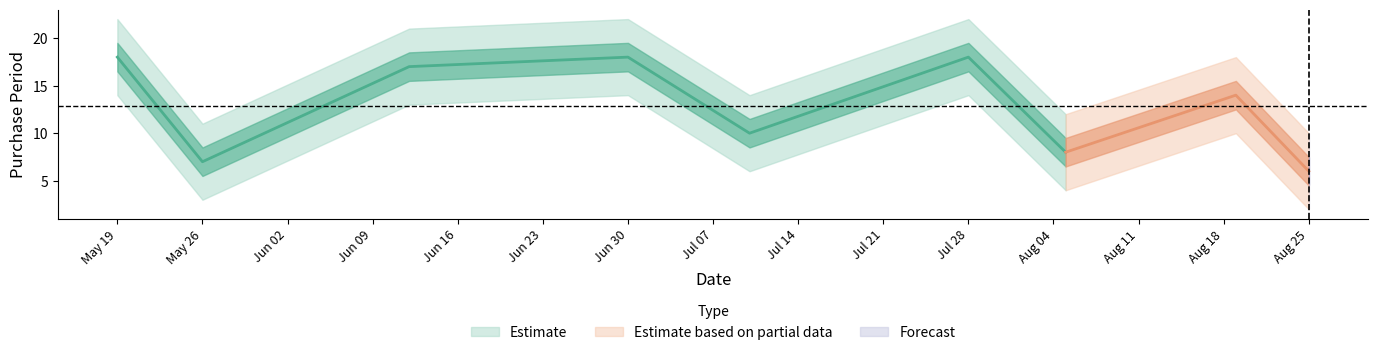

List the labels in order of value, largest first.

2015-05-19, 2015-06-30, 2015-07-28, 2015-06-12, 2015-08-19, 2015-07-10, 2015-08-05, 2015-05-26, 2015-08-25